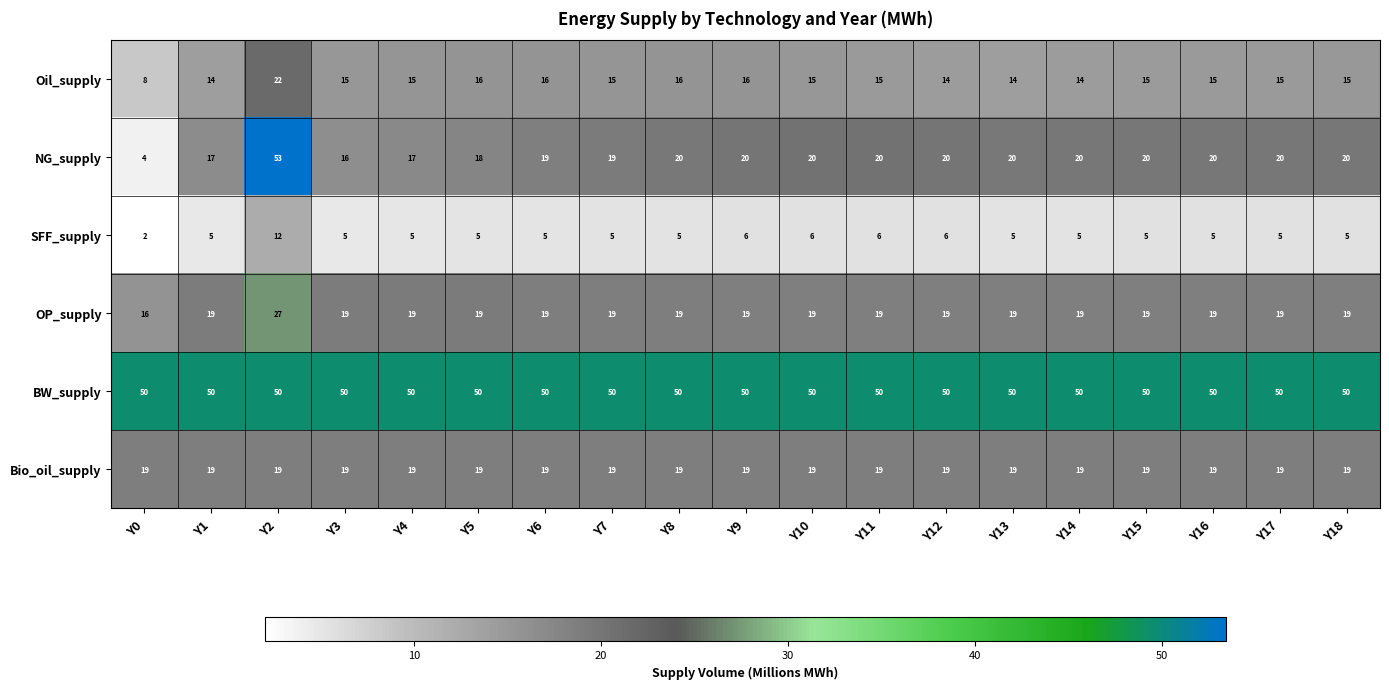

Count the number of data series in this chart.

6